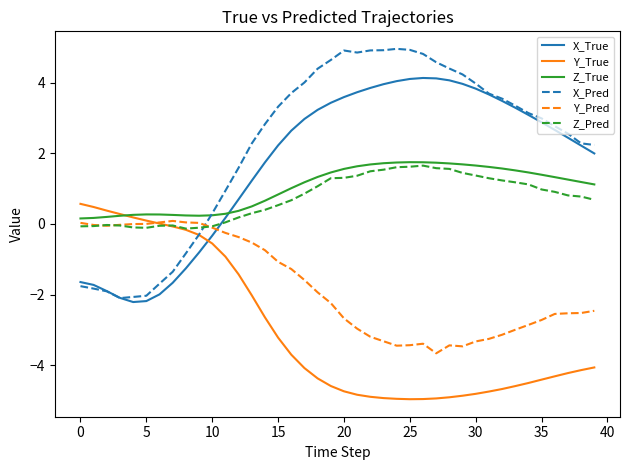

Which series has the largest total across all categories?

X_Pred